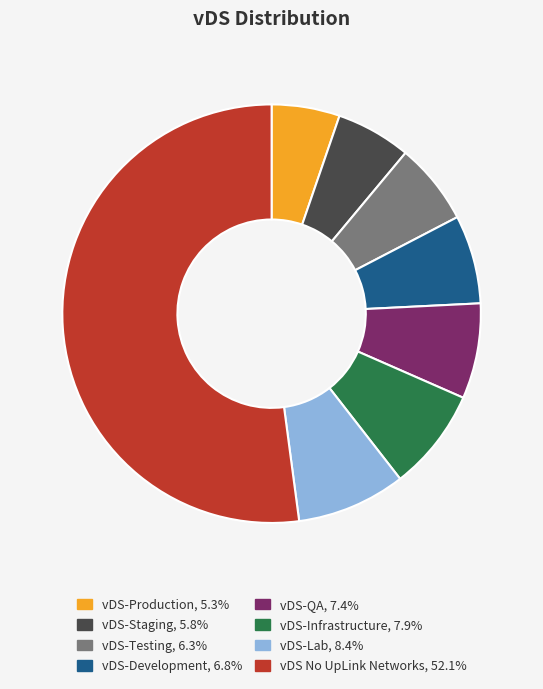

Which slice represents more than half of the pie?

vDS No UpLink Networks